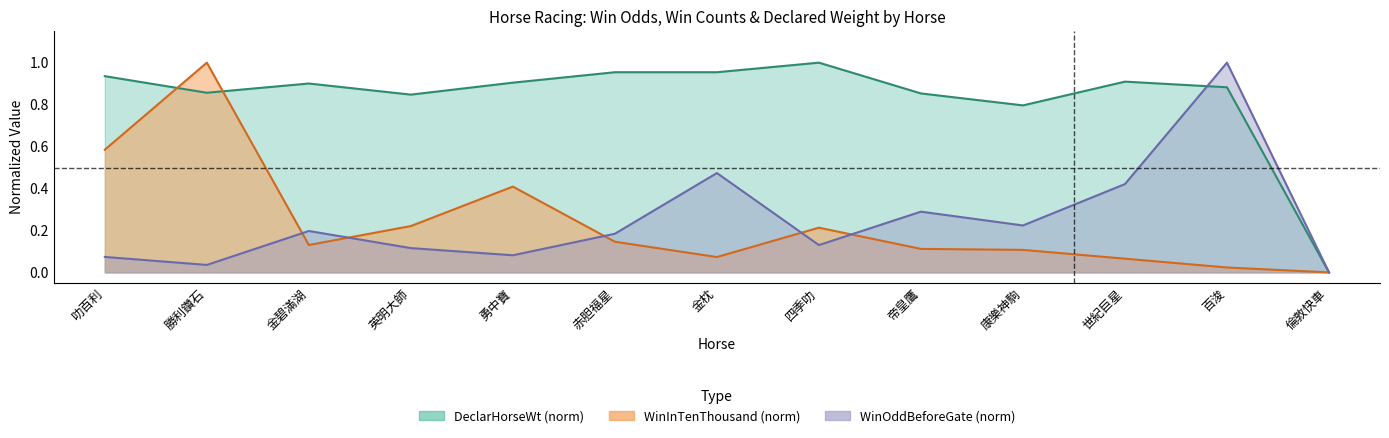

What is the sum of the DeclarHorseWt values at 帝皇鷹 and 勝利鑽石?

1.7